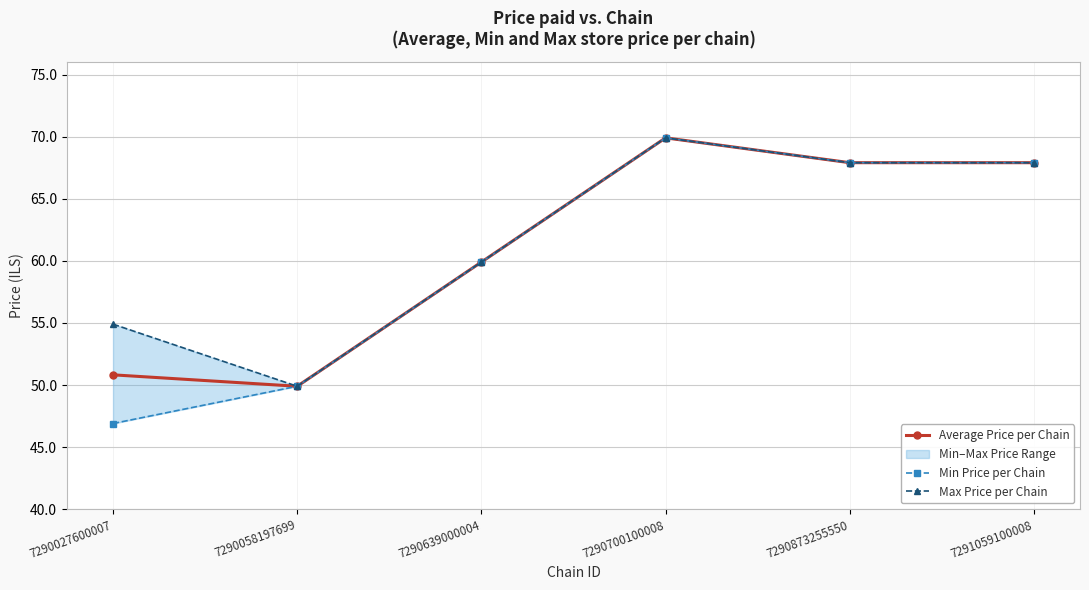

How many lines are shown in the chart?

3